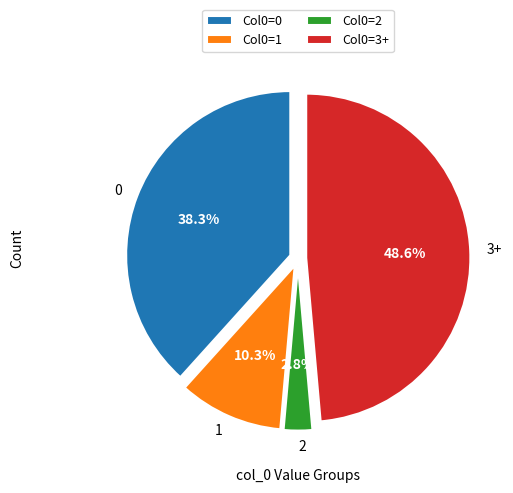

What is the ratio of the value at 2 to the value at 1?

0.3